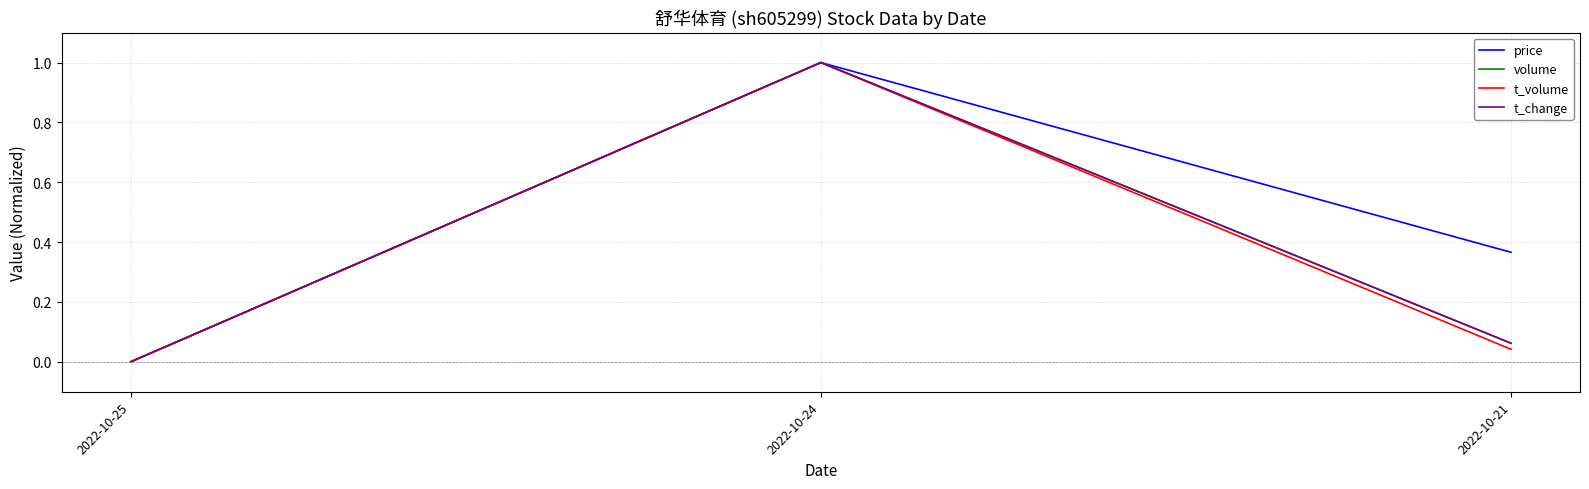

Between 2022-10-25 and 2022-10-21, which series saw the biggest shift?

price